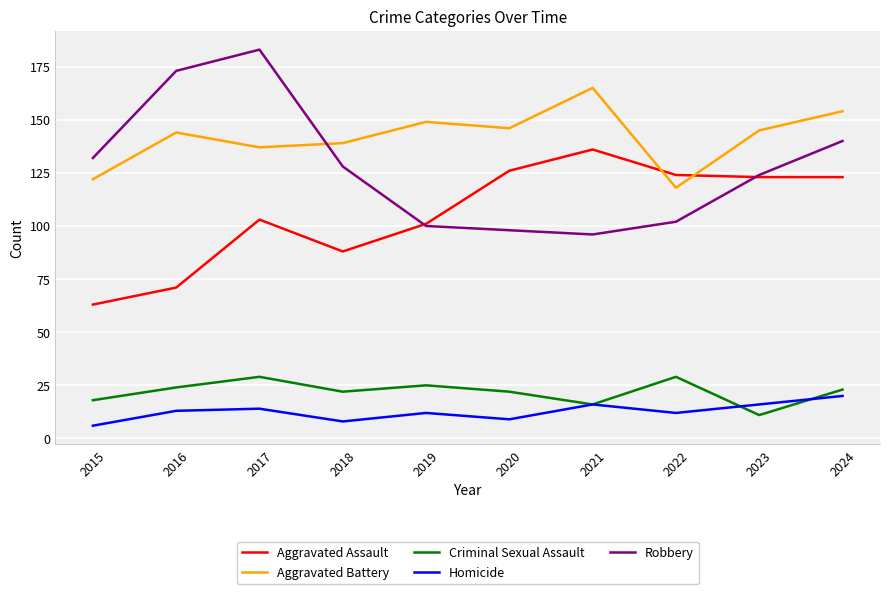

What is the difference between the Aggravated Battery values at 2018 and 2023?

6